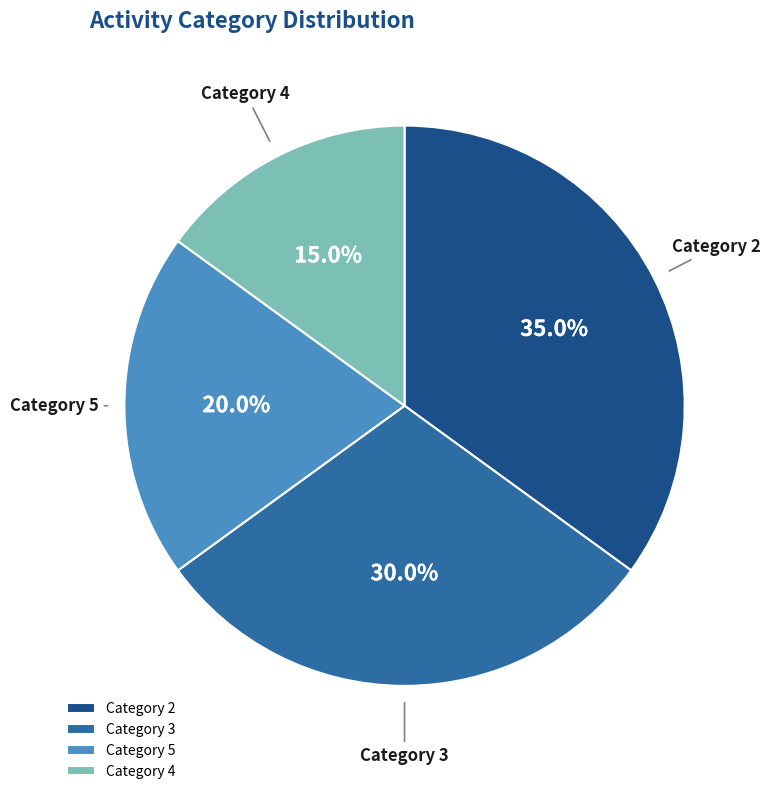

Is there a majority slice in this chart?

No